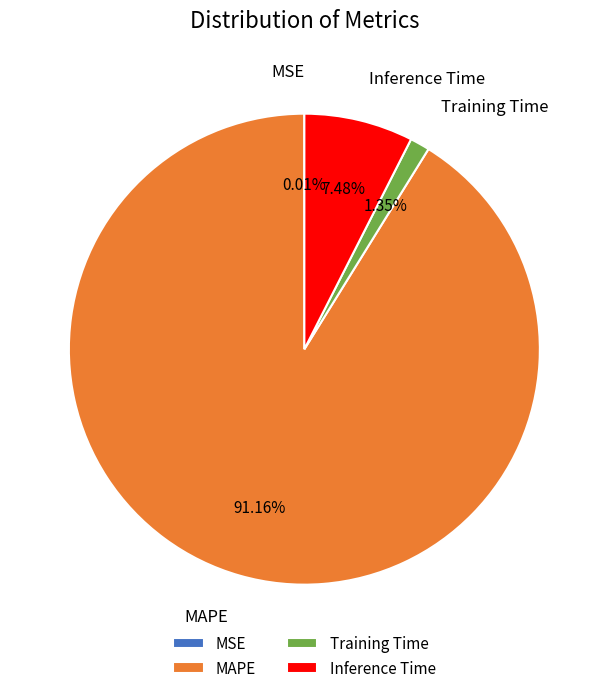

Does any single category account for the majority?

Yes